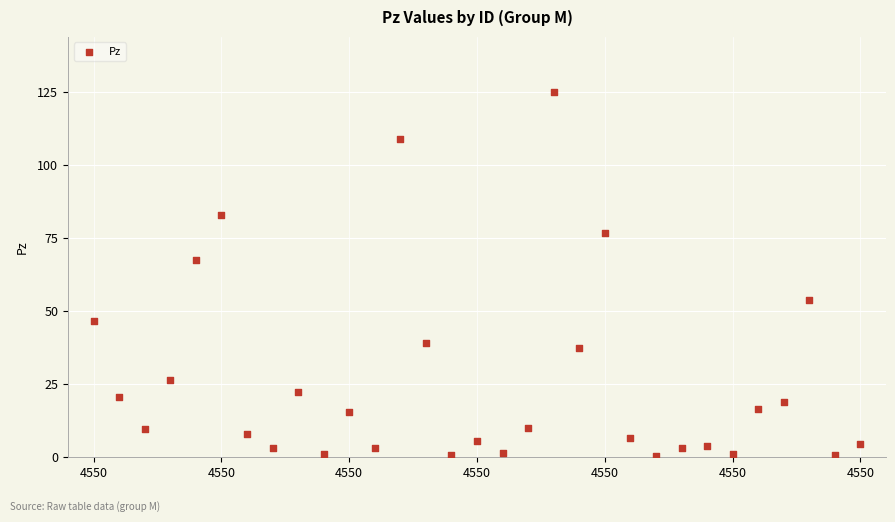

What Y value in the scatter plot is closest to 62?

67.6